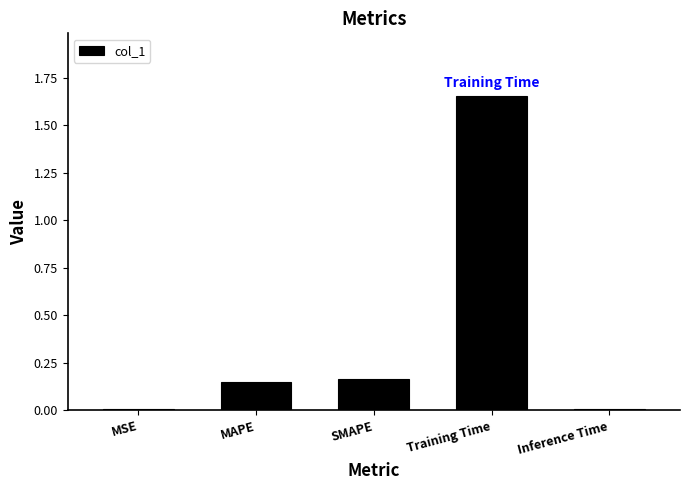

What is the change in value from MSE to MAPE?

+0.1